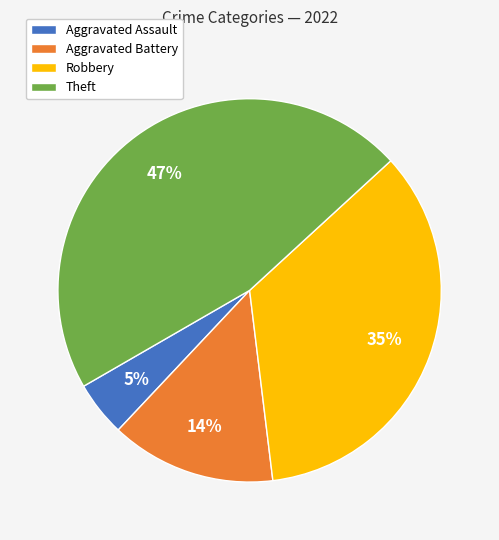

Which slice is the smallest?

Aggravated Assault